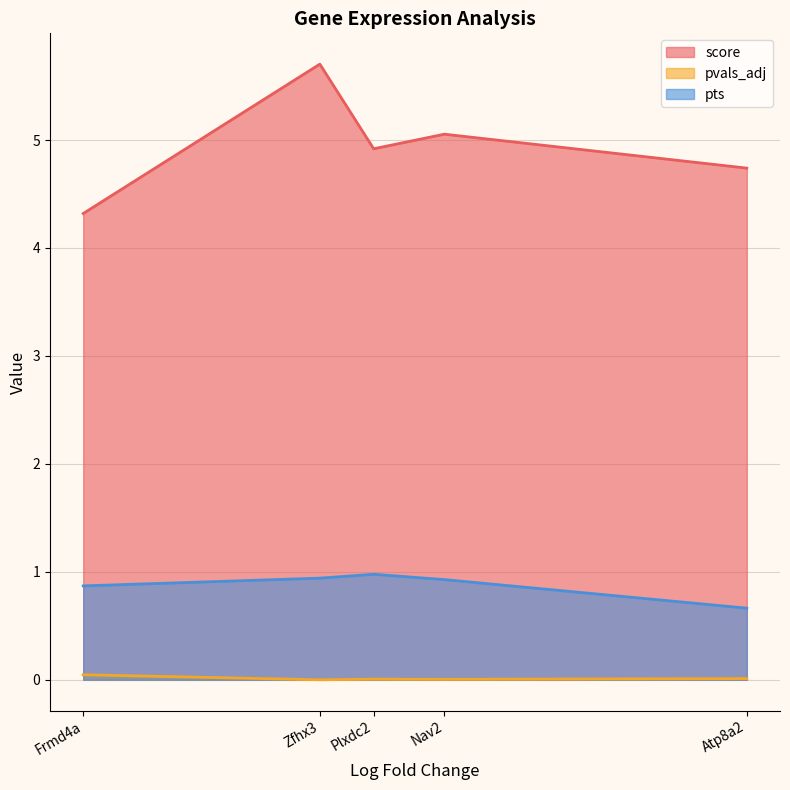

List the labels in order of score value, largest first.

Zfhx3, Nav2, Plxdc2, Atp8a2, Frmd4a